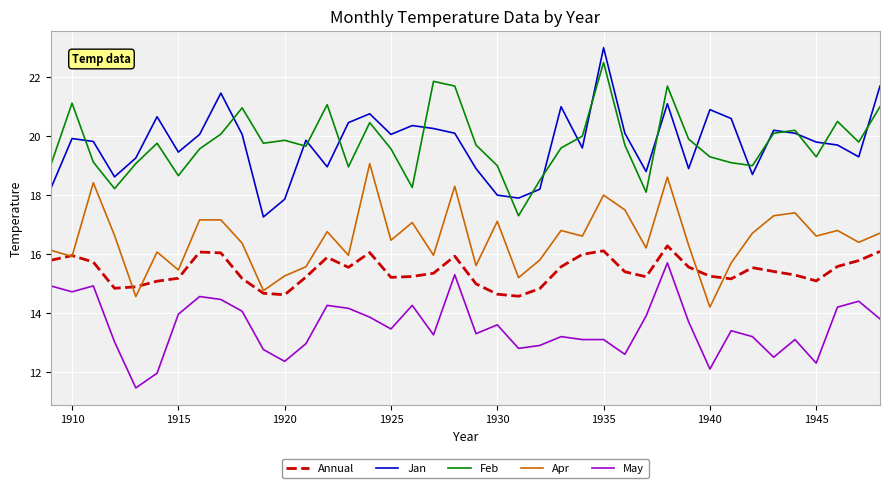

True or false: Jan and May intersect in this chart.

False